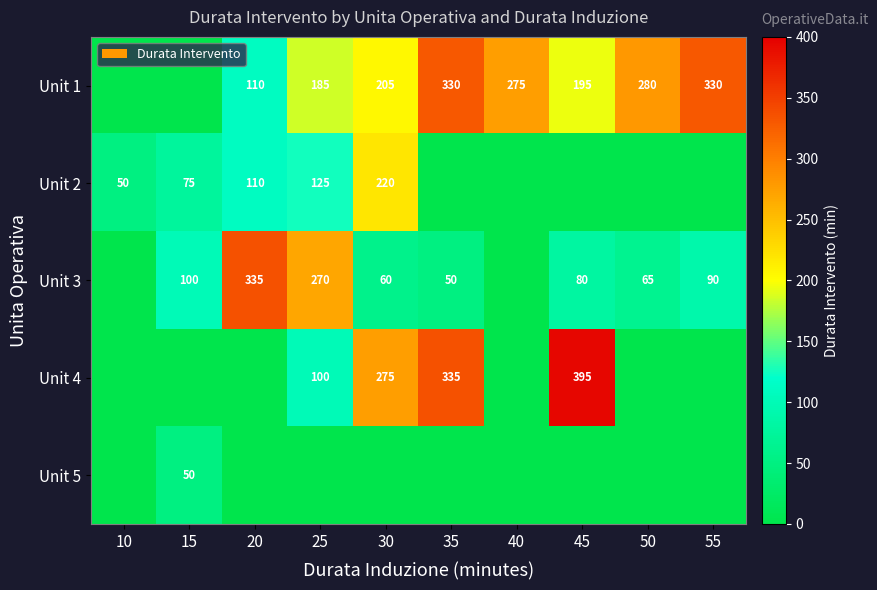

The Unit 3 series shows 90 at 55. True or false?

True